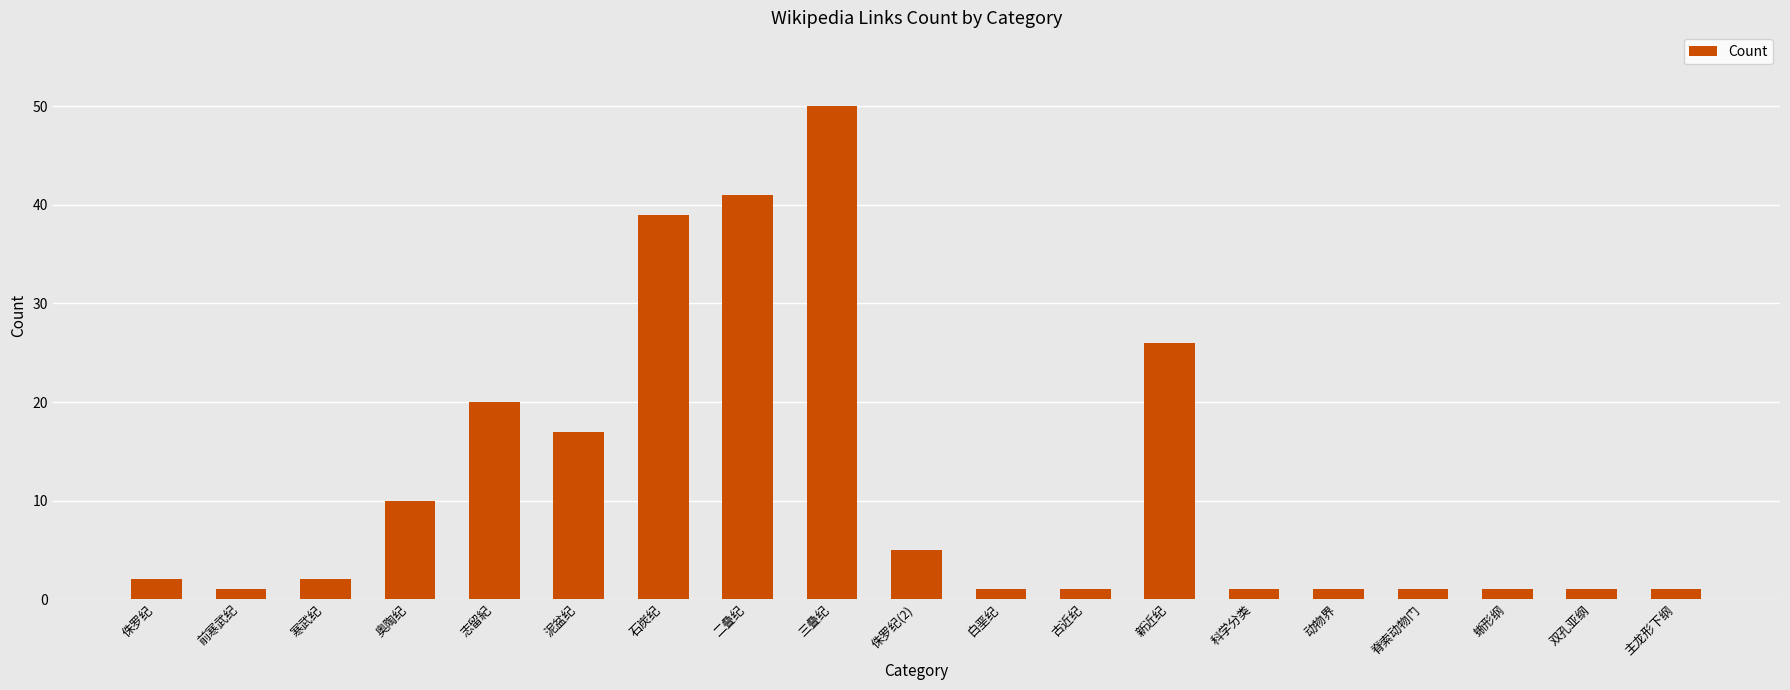

What is the change in value from 二叠纪 to 蜥形纲?

-40